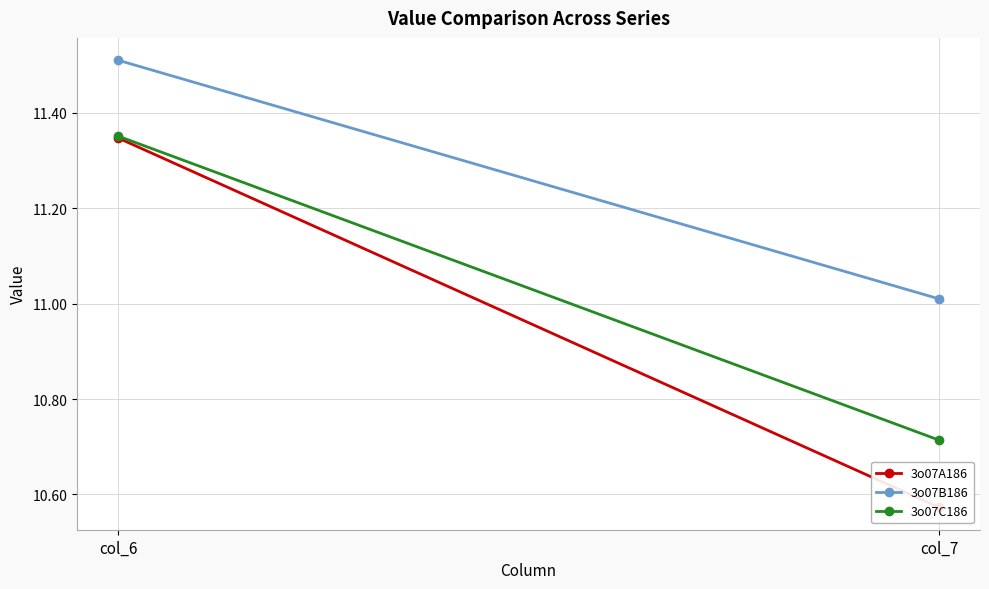

What is the total value across all series at col_7?

32.3